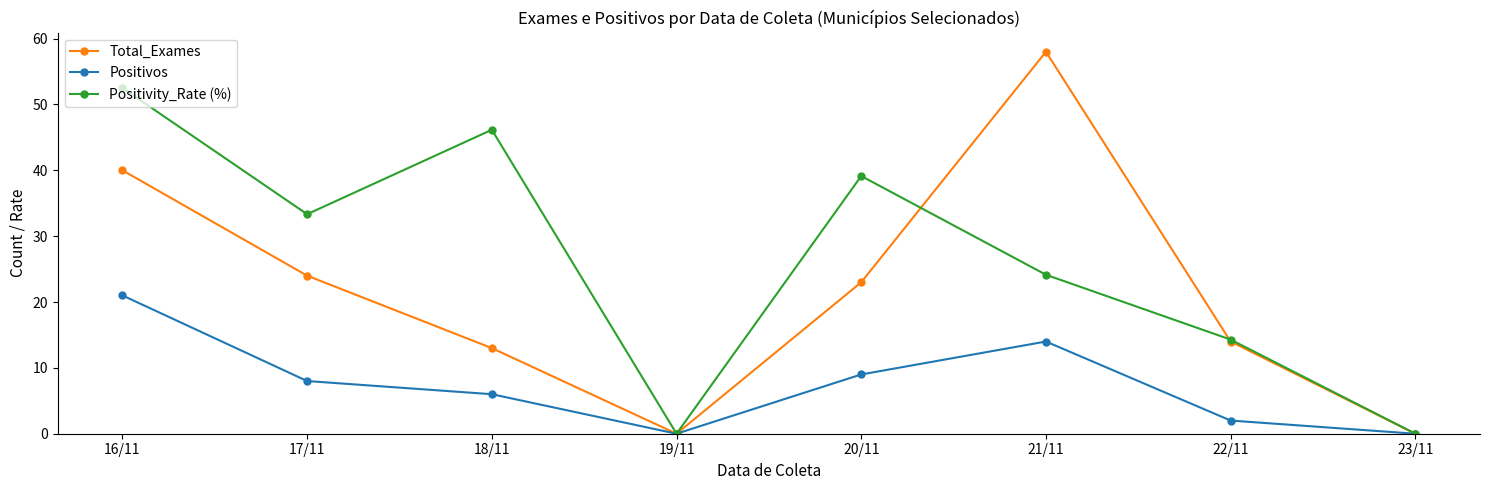

At 17/11, list the series in order from largest to smallest.

Positivity_Rate (%), Total_Exames, Positivos